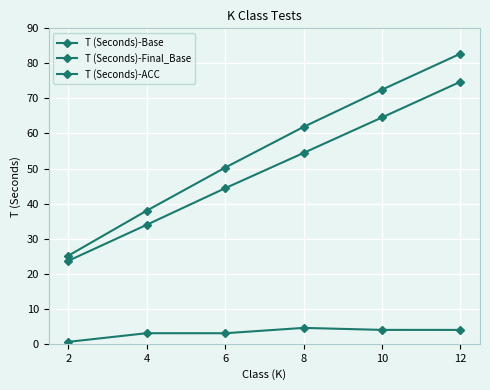

Count the number of data series in this chart.

3